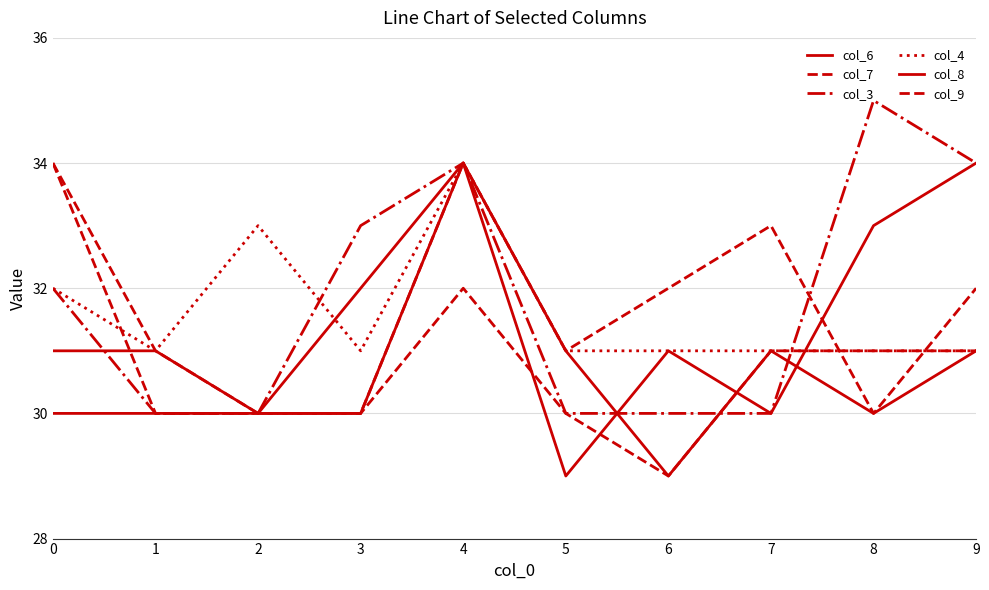

The value of col_4 at 8 is 51. True or false?

False